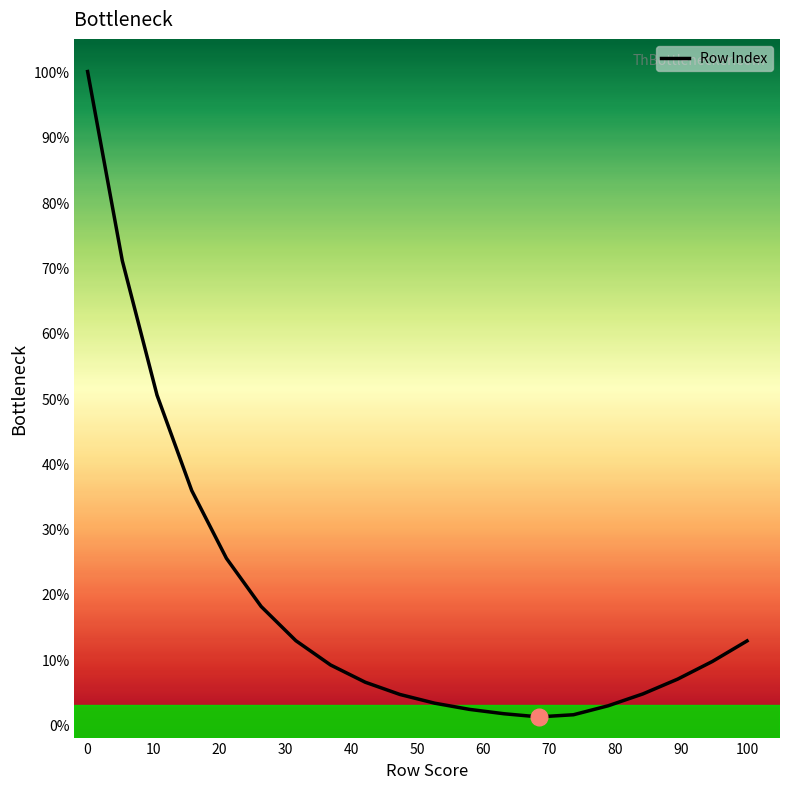

What is the maximum value shown in the chart?

100.0